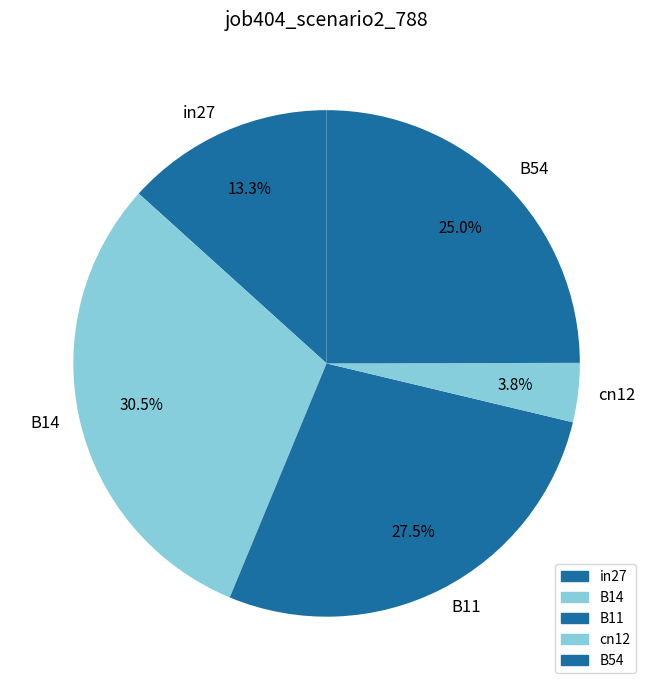

To the nearest percent, what is the combined percentage of cn12 and B11?

31%